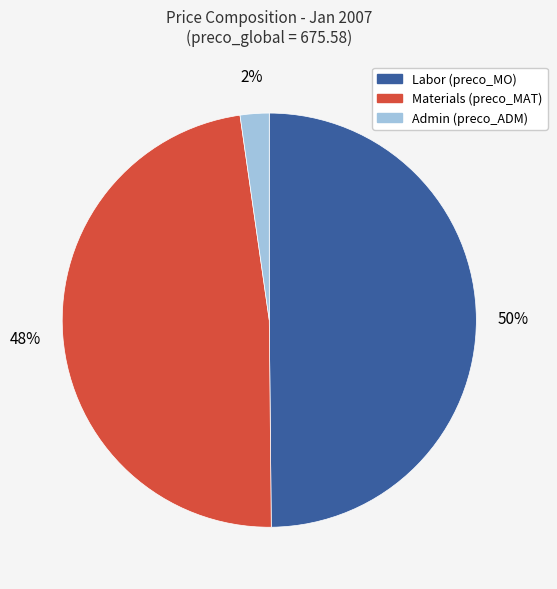

Does Materials (preco_MAT) account for over 50% of the chart?

No